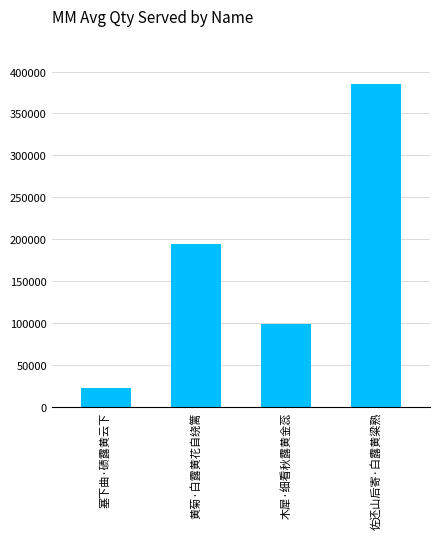

What position from the right is 佐还山后寄·白露黄粱熟?

1